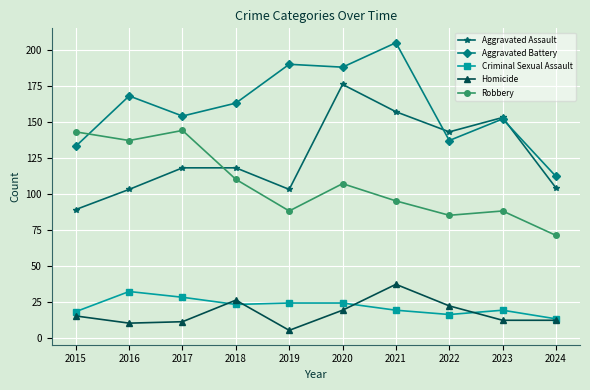

What is the value of the Aggravated Assault point at the 8th from the left?

143